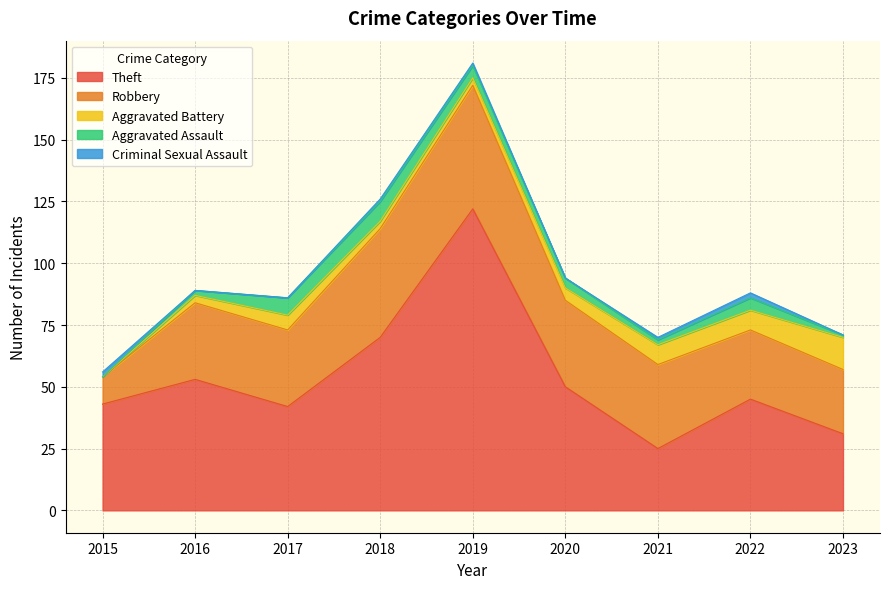

Where is the first local maximum for Theft?

2016